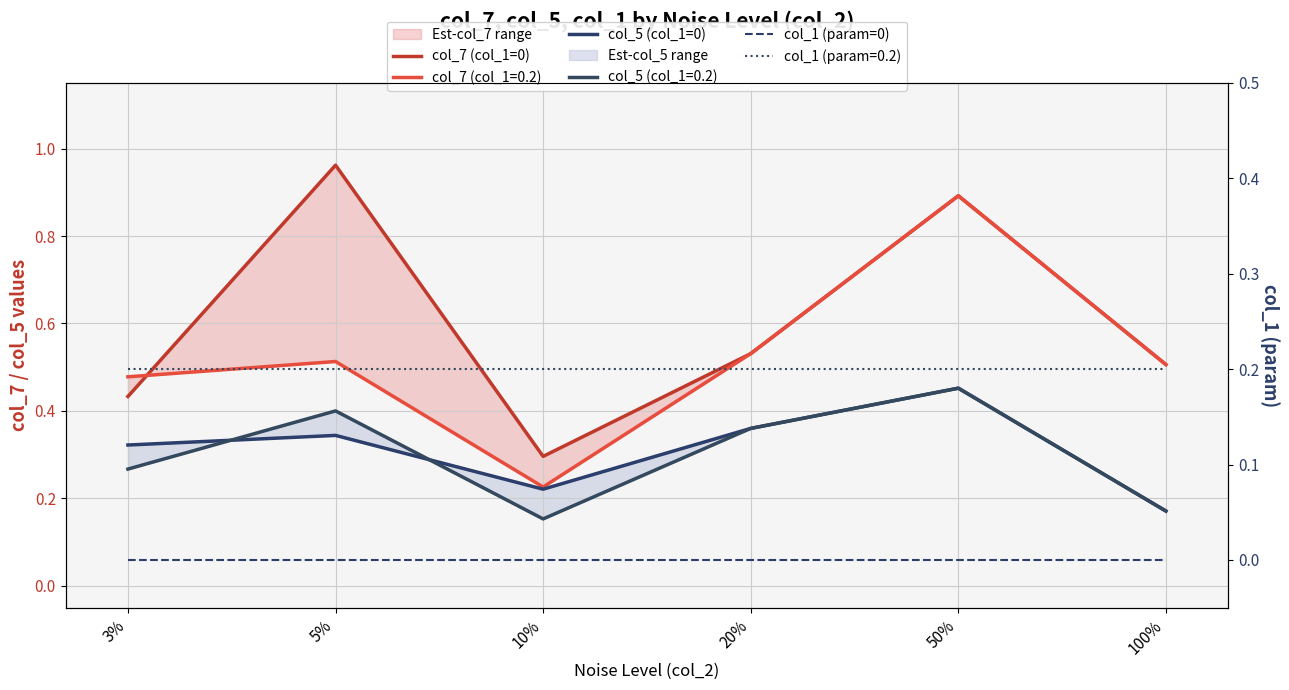

Which series changed the most between 3% and 100%?

col_5 (col_1=0)